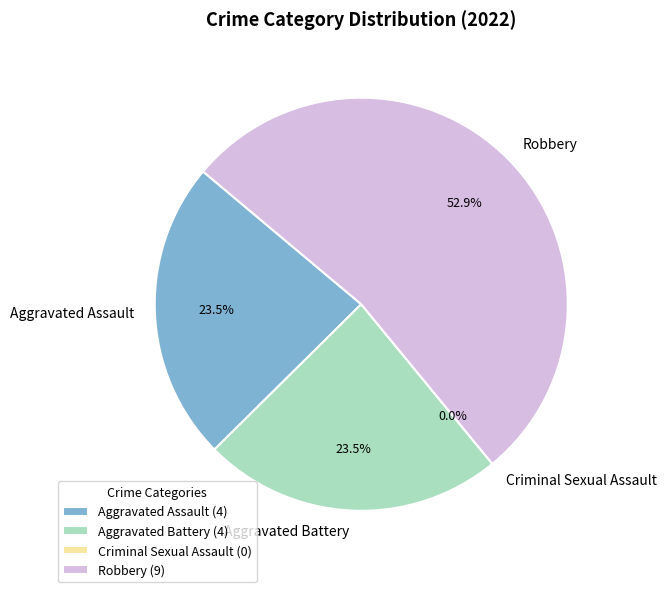

Which slice is the largest?

Robbery